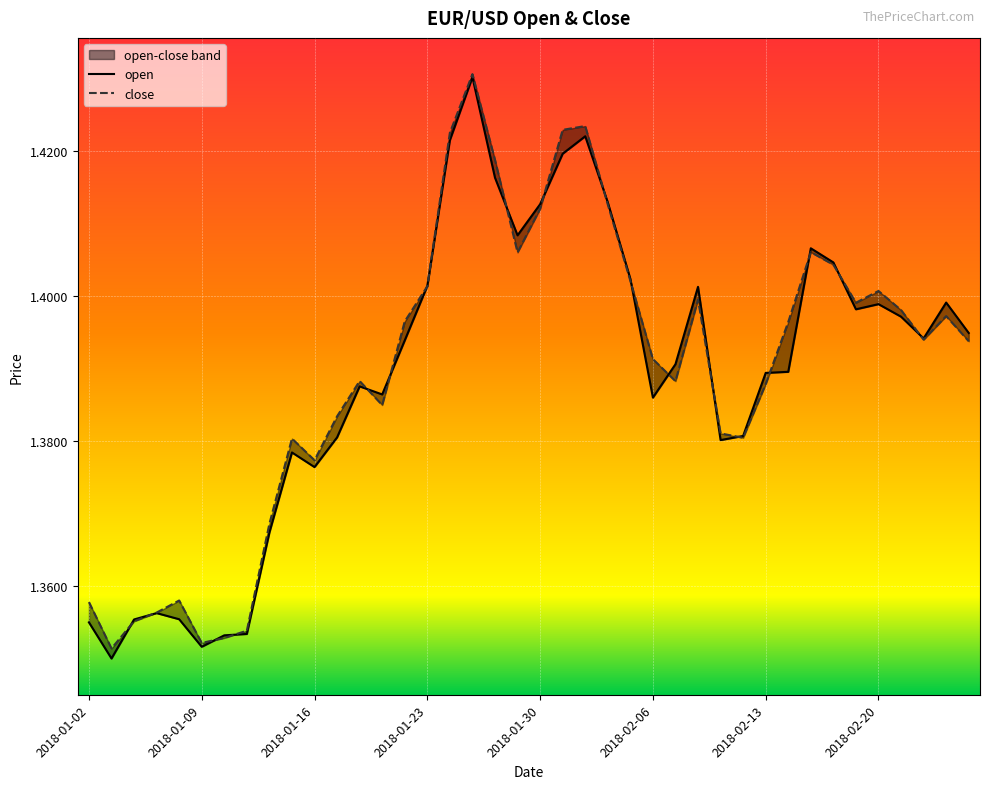

What is the sum of all open values?

55.6